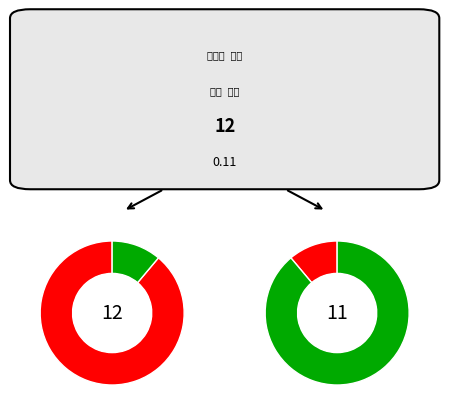

To the nearest percent, what portion does 一落索 其一 represent?

8%